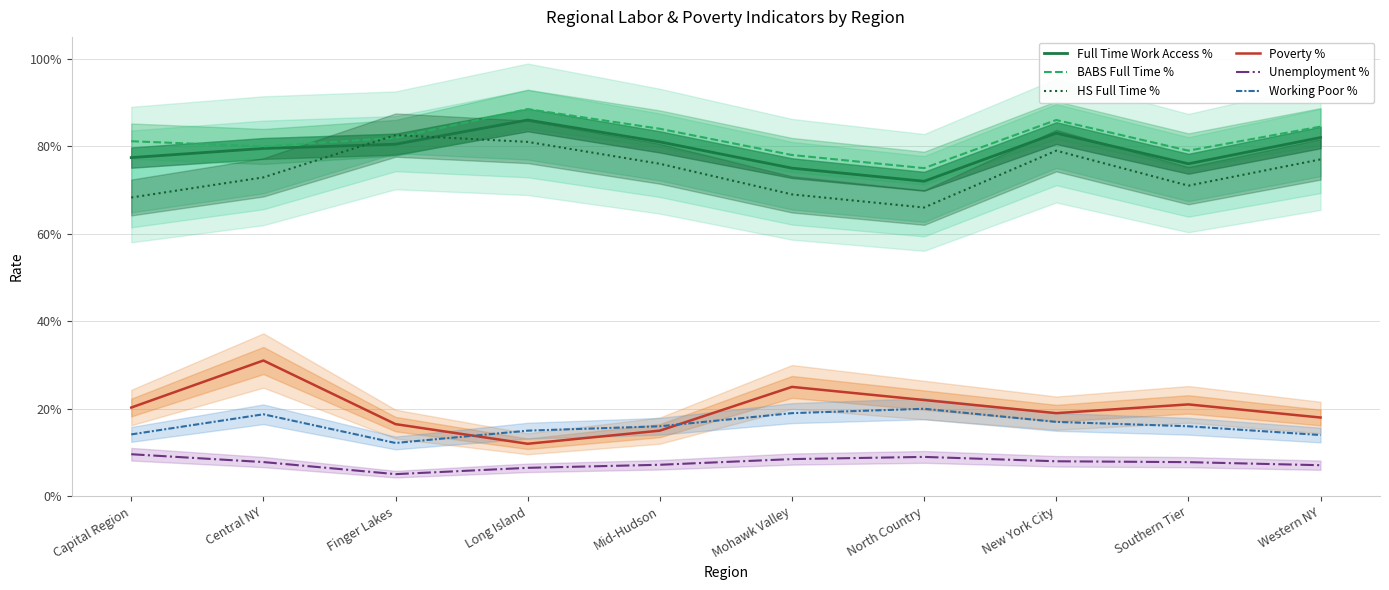

What position from the right is Southern Tier?

2